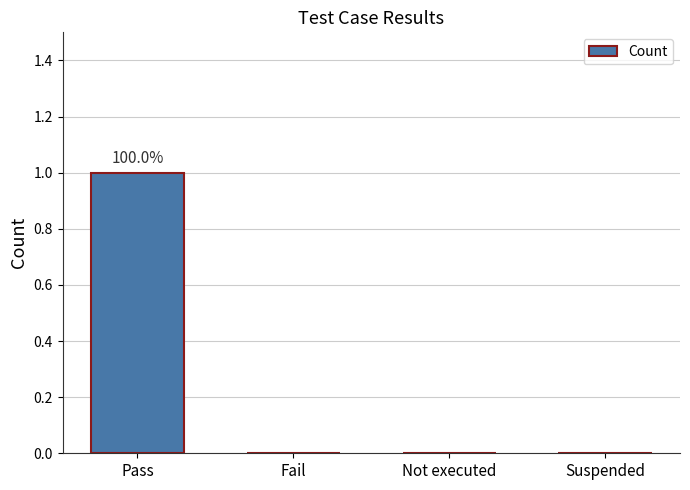

Read the value at Pass.

1